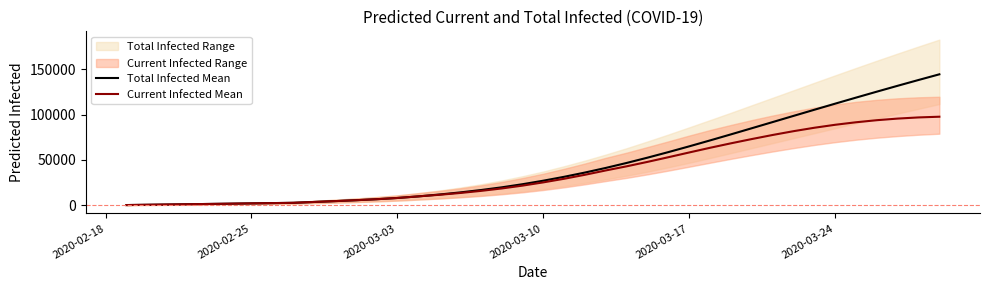

At how many categories does at least one series exceed 128938?

3